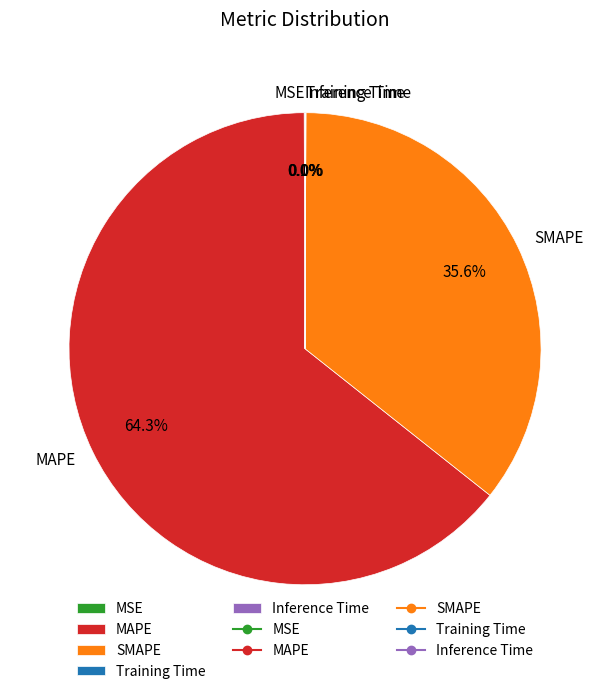

What percentage is NOT represented by SMAPE?

64.4%